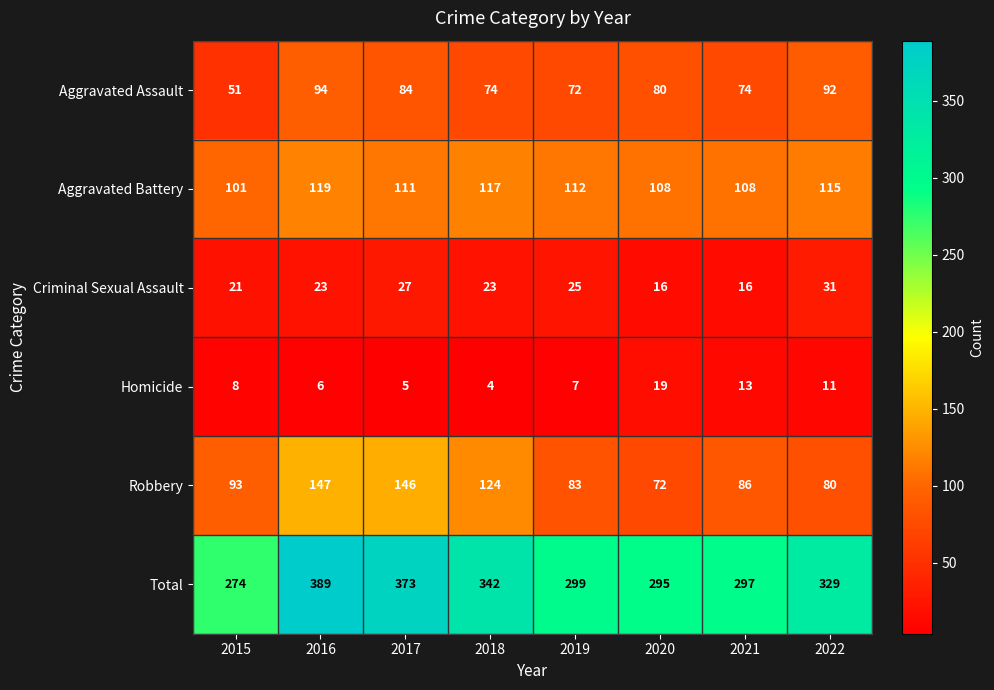

At which category does the chart reach its peak across all series?

2016